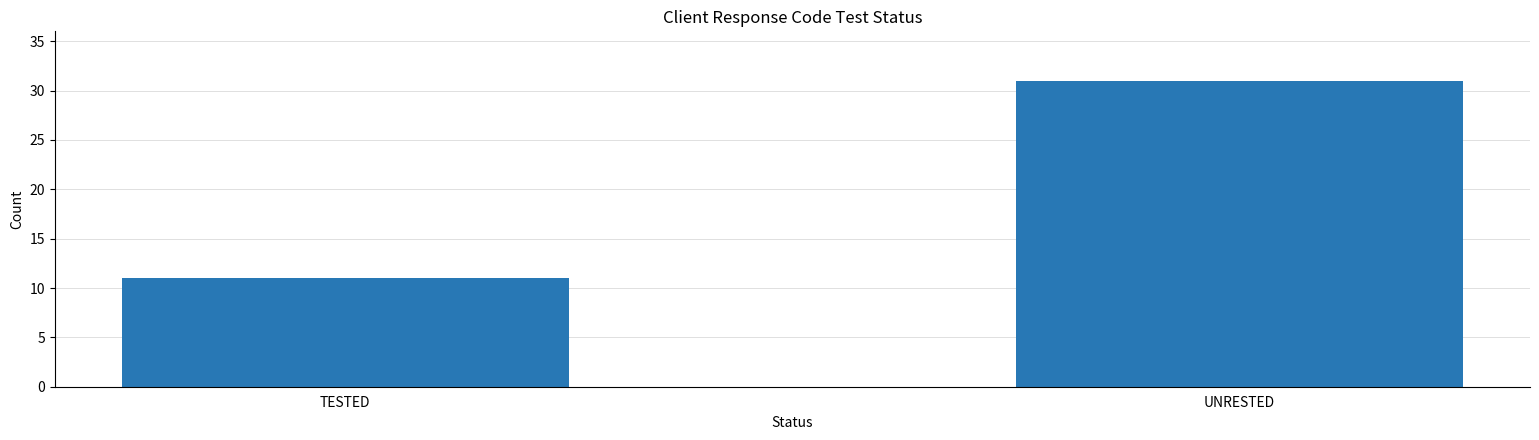

List the labels in order of value, smallest first.

TESTED, UNRESTED